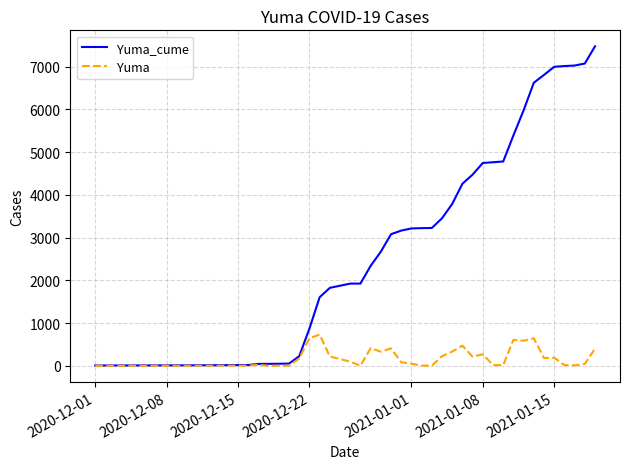

What is the sum of all Yuma_cume values?

120272